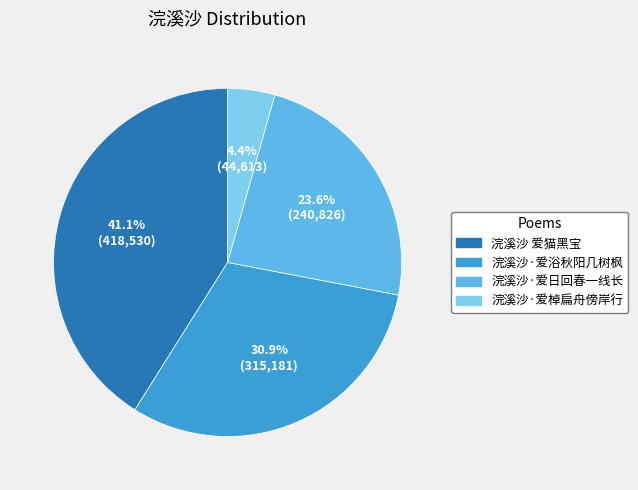

Rank the categories by value from highest to lowest.

浣溪沙 爱猫黑宝, 浣溪沙·爱浴秋阳几树枫, 浣溪沙·爱日回春一线长, 浣溪沙·爱棹扁舟傍岸行